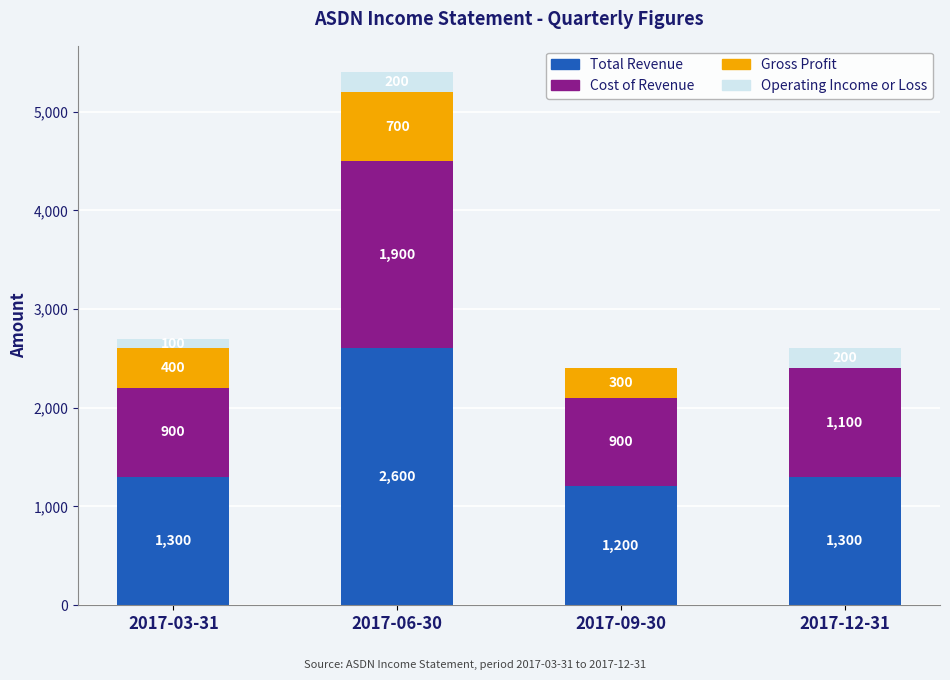

What are all the series names shown in the legend?

Total Revenue, Cost of Revenue, Gross Profit, Operating Income or Loss